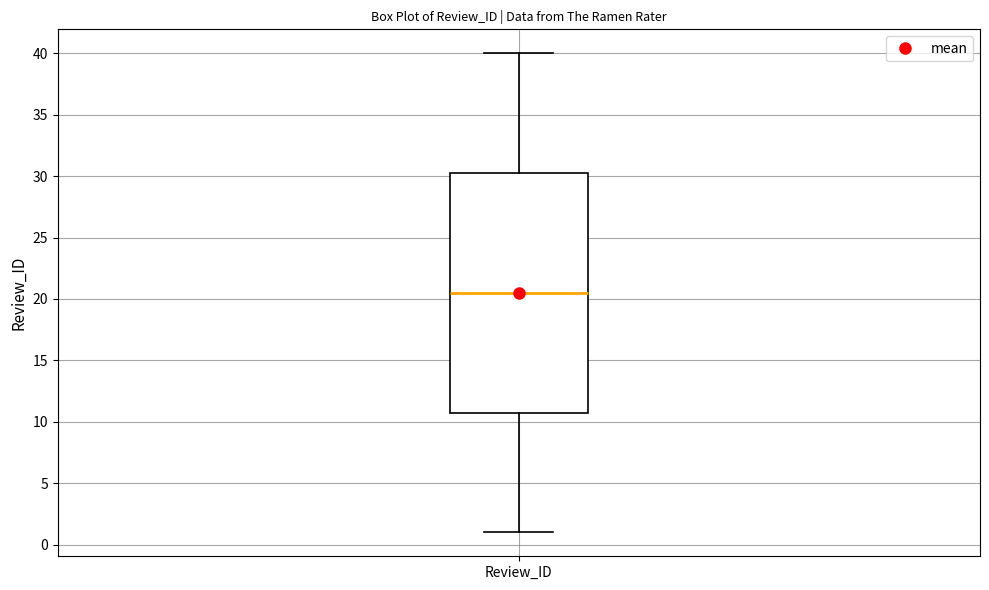

Read this box plot against the y-axis: the position of the median line, the range covered by the box, and the ends of both whiskers. The values are not printed on the chart, so give them approximately, as read against the axis.

median 20.5, box 11.0 to 30.5, whiskers 1.0 to 40.0